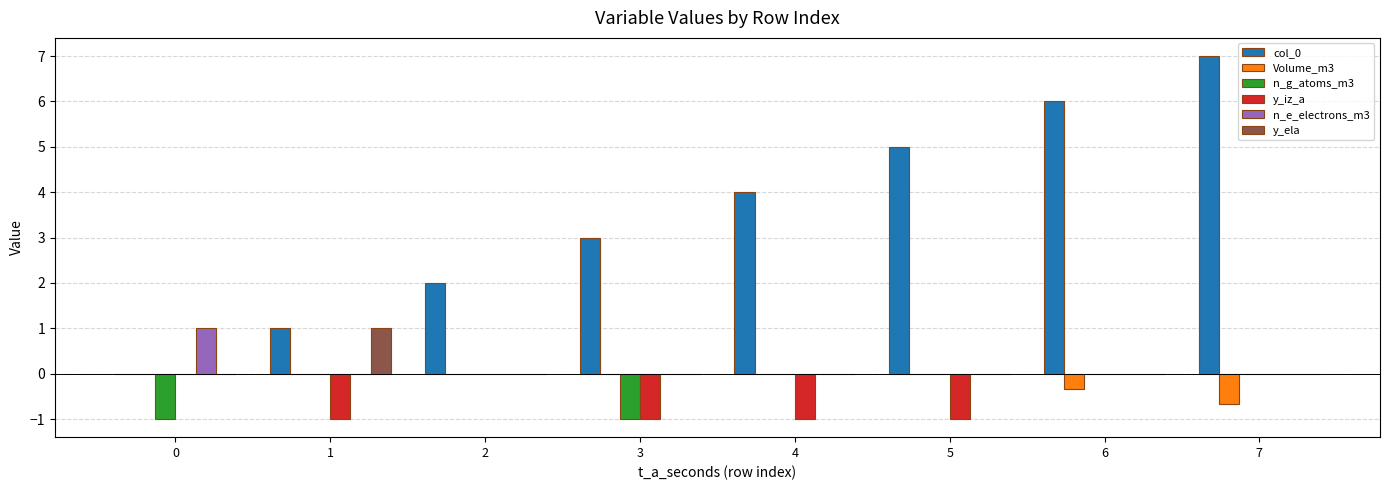

How many groups of bars are there?

8